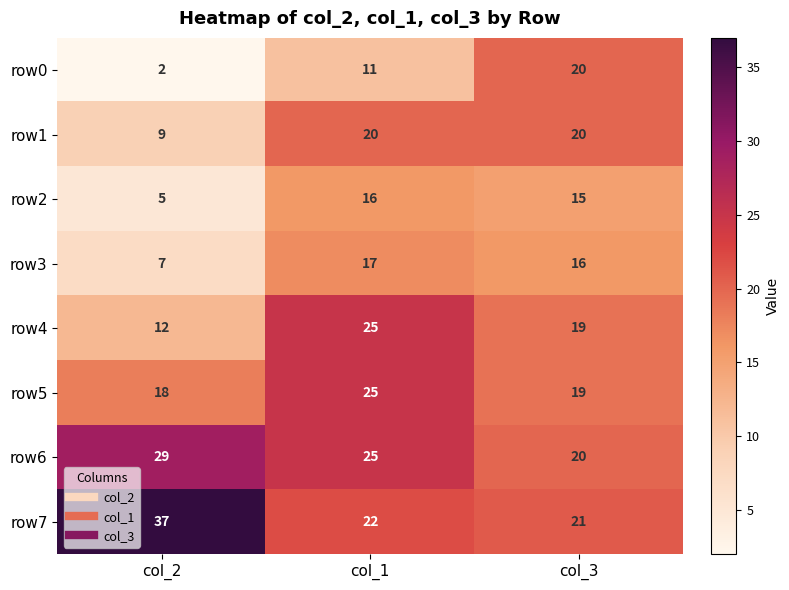

At which category is the sum across all series the highest?

col_1